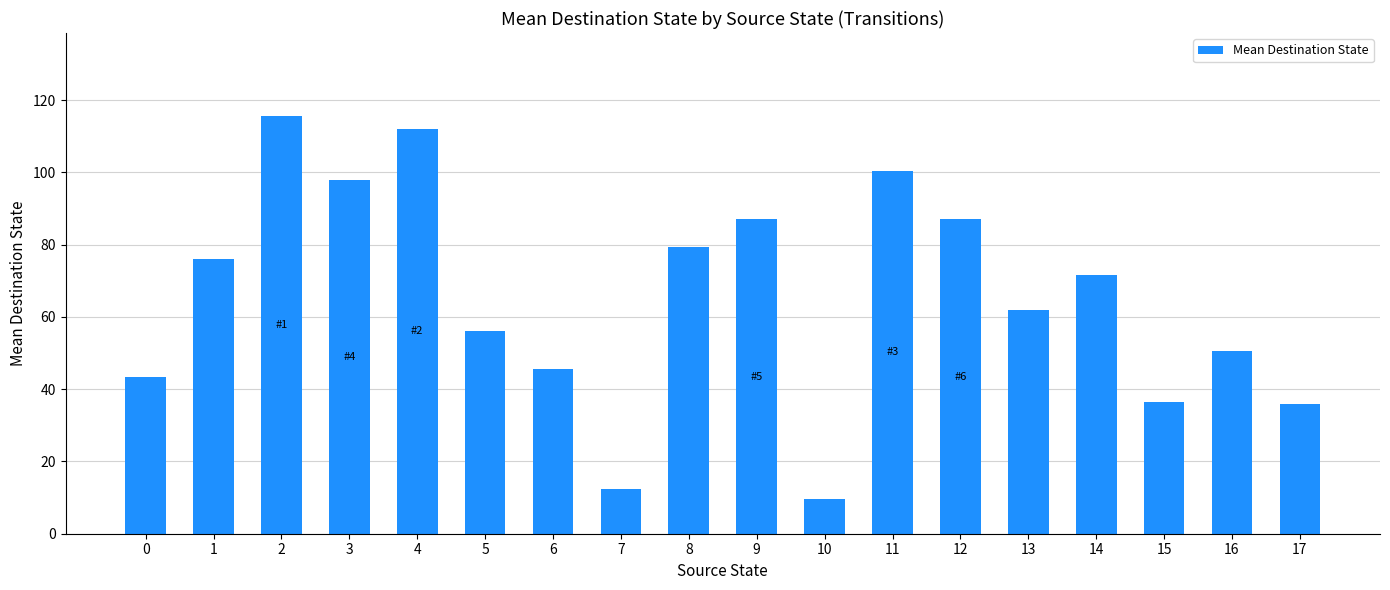

Are the bars horizontal?

No